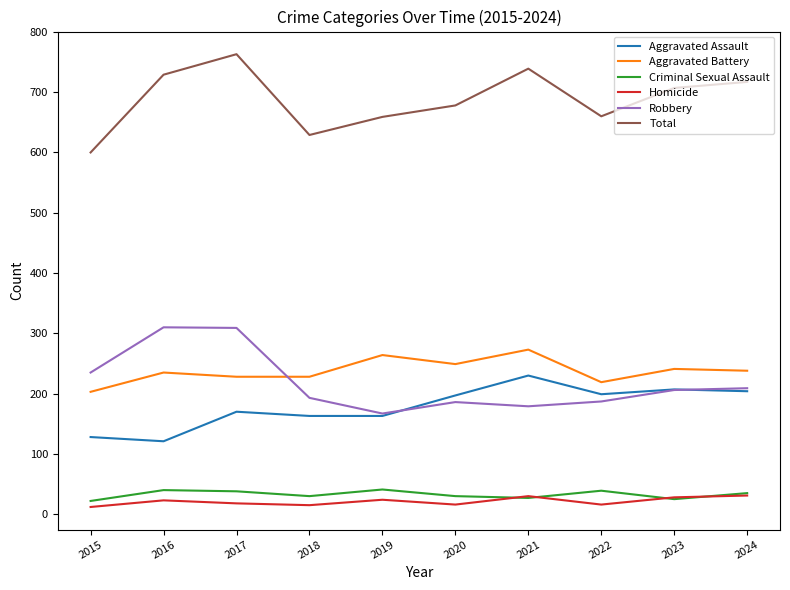

What is the highest value of the Robbery series?

310